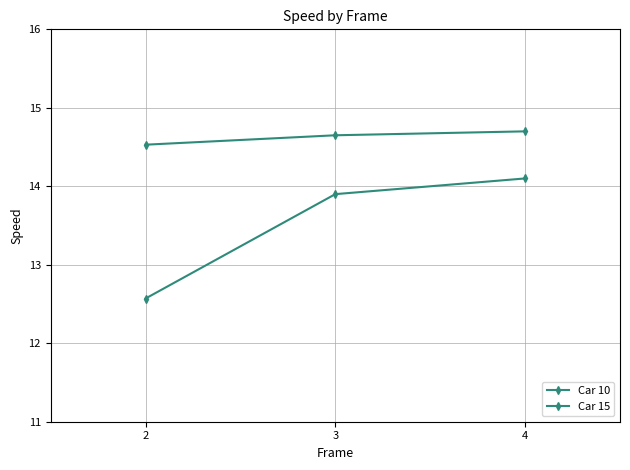

Which has a higher value, 2 or 4?

4